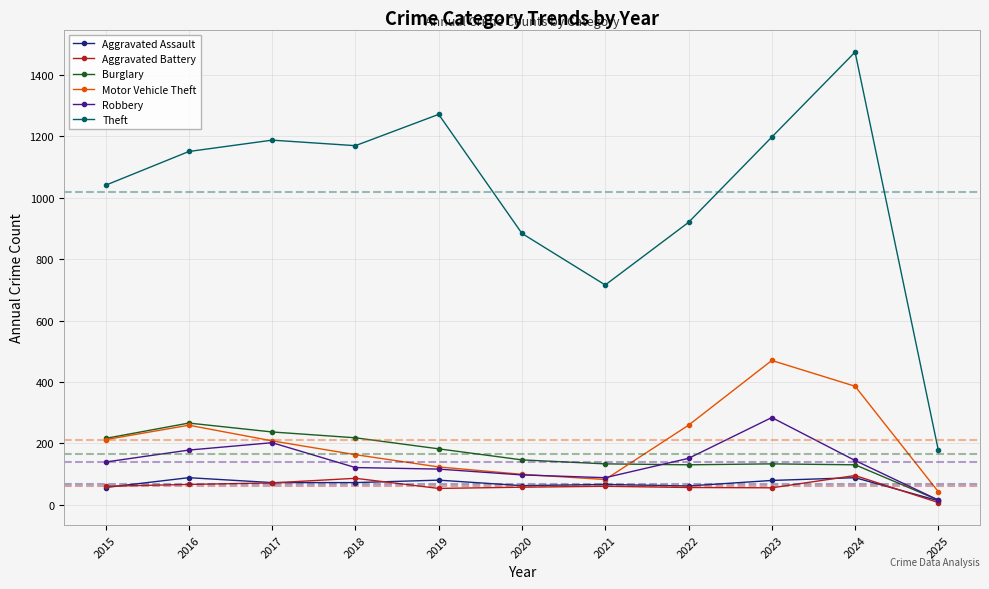

What is the spread (max minus min) of values at 2020?

827